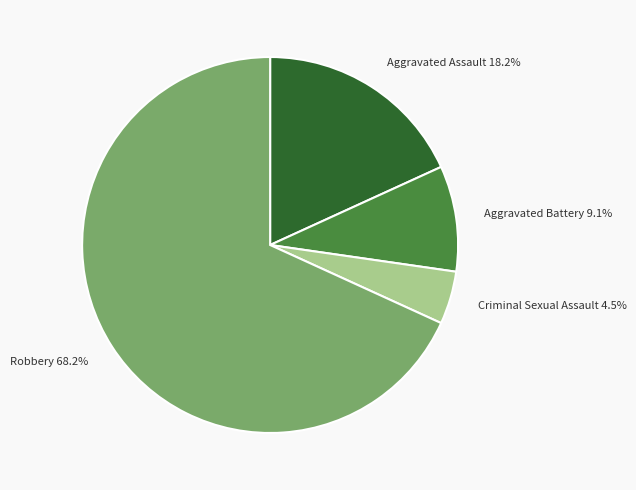

Rank the categories by value from lowest to highest.

Criminal Sexual Assault, Aggravated Battery, Aggravated Assault, Robbery